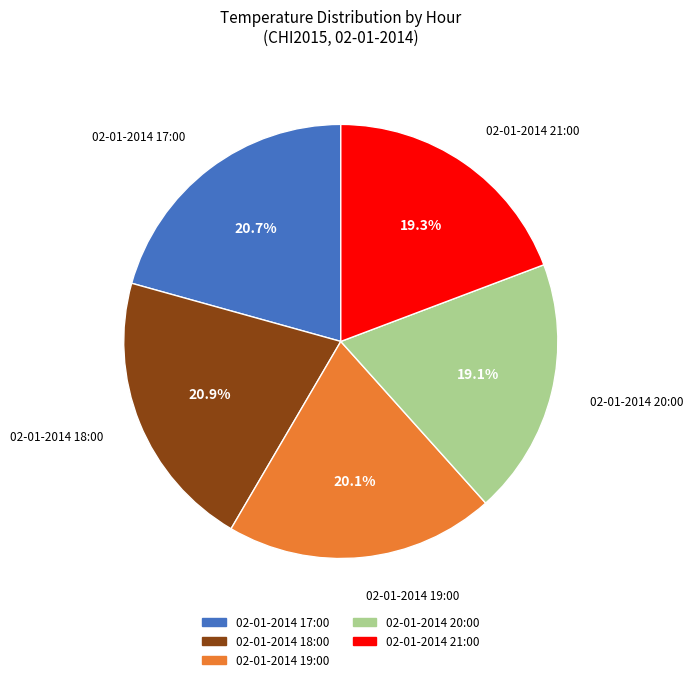

Between 02-01-2014 20:00 and 02-01-2014 17:00, which is larger?

02-01-2014 17:00